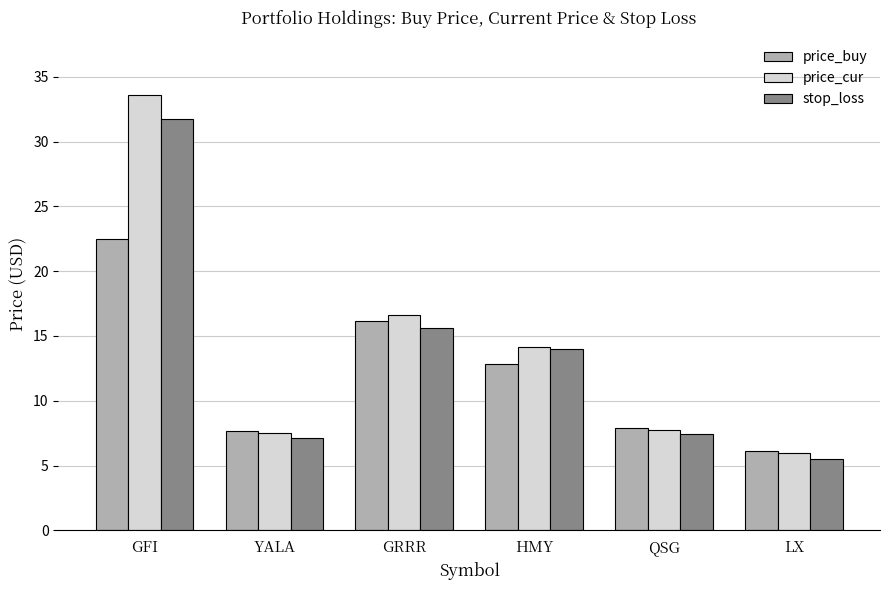

What are all the series names shown in the legend?

price_buy, price_cur, stop_loss